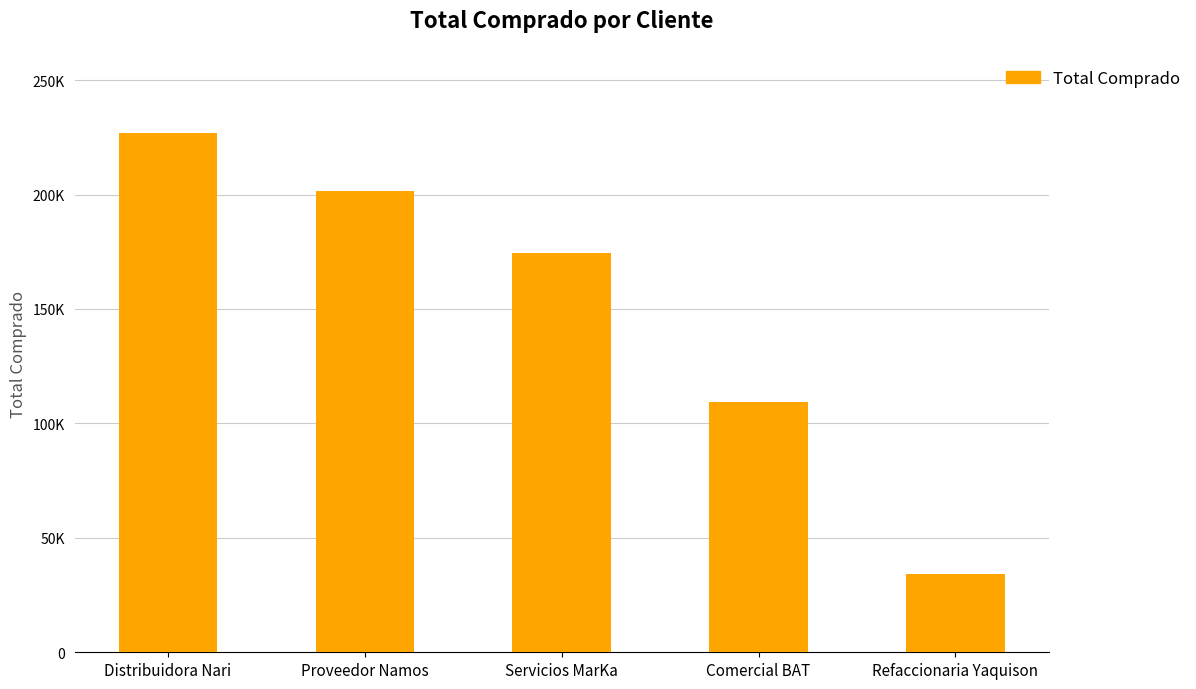

Does the chart contain any negative values?

No